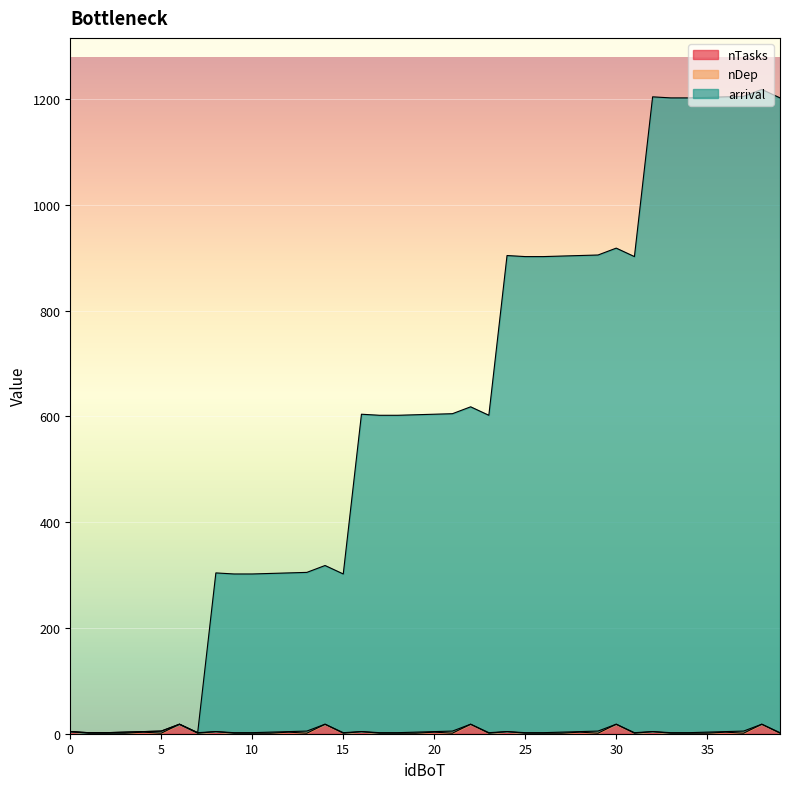

What is the difference between the second highest and second lowest values in the arrival series?

1203